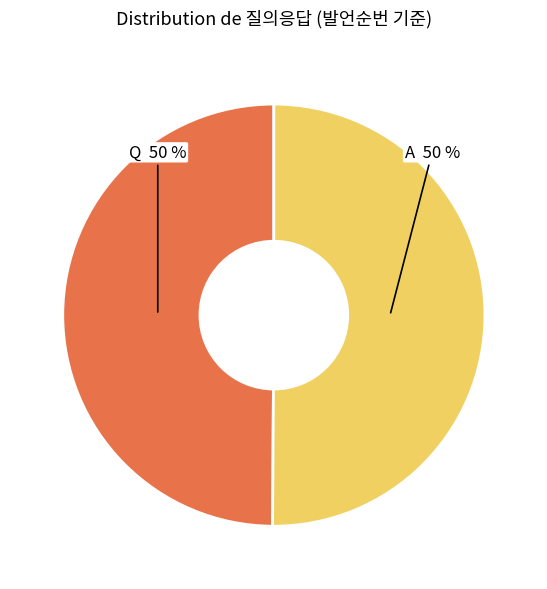

Rank the categories by value from highest to lowest.

A, Q